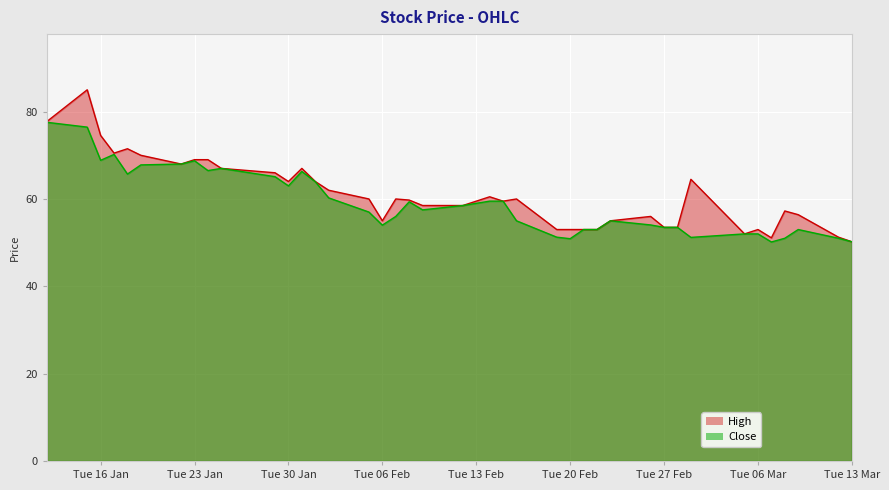

How many distinct data groups are displayed?

2